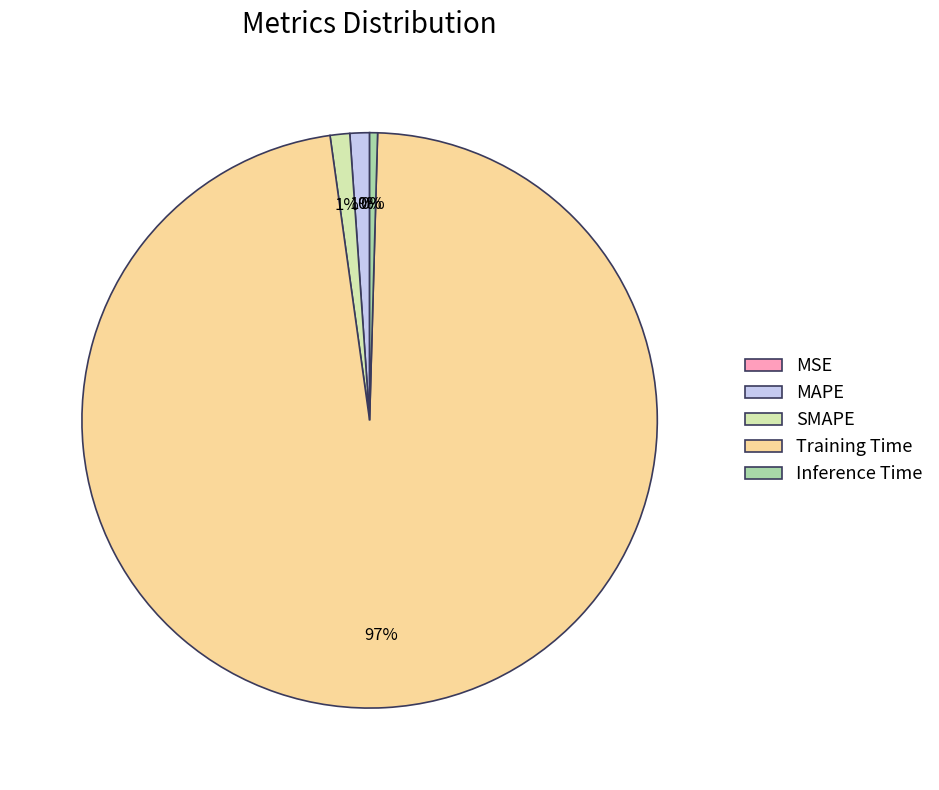

To the nearest percent, what is the average slice percentage?

20%